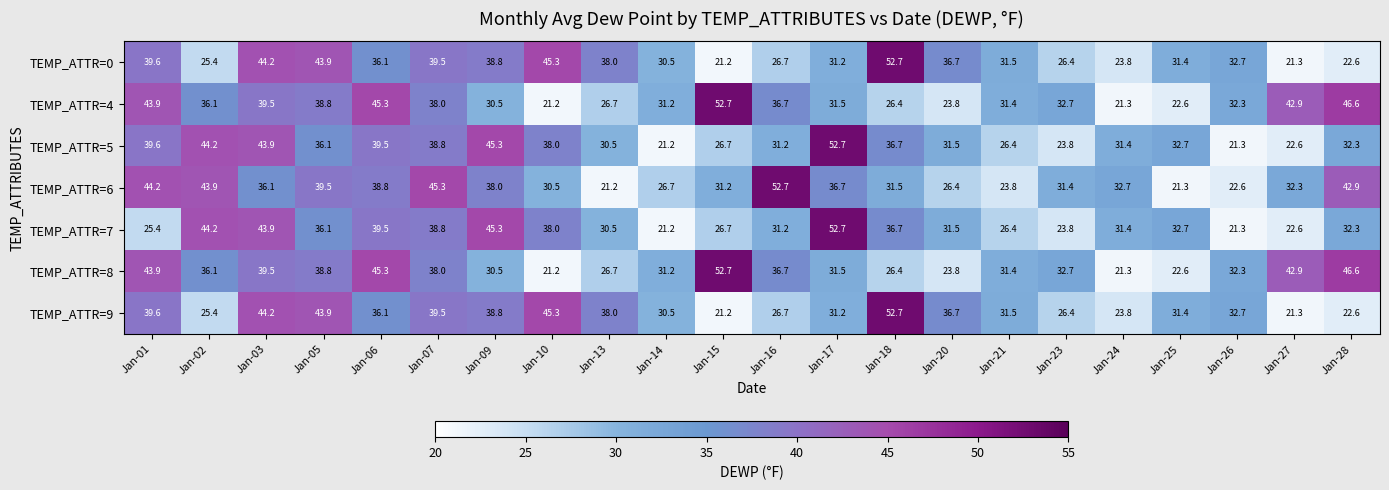

Is it true that TEMP_ATTR=4 equals 7.3 at Jan-14?

False